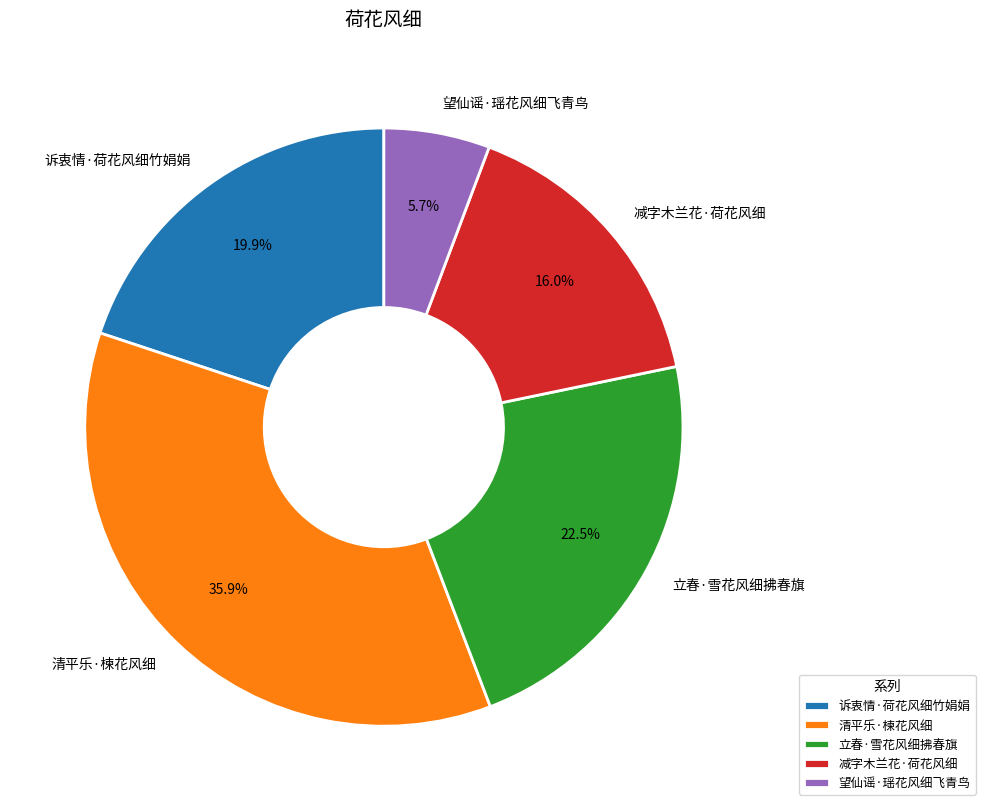

What portion of the pie excludes 清平乐·楝花风细?

64.1%